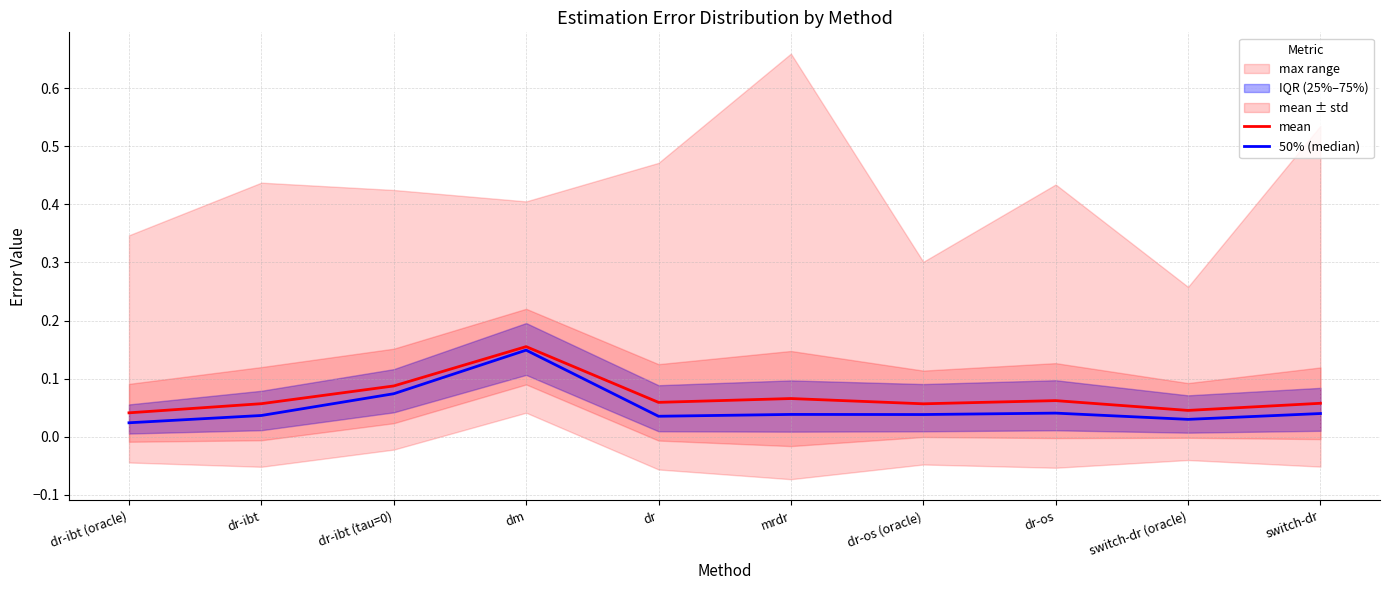

List the labels in order of 50% (median) value, smallest first.

dr-ibt (oracle), switch-dr (oracle), dr, dr-ibt, dr-os (oracle), mrdr, switch-dr, dr-os, dr-ibt (tau=0), dm